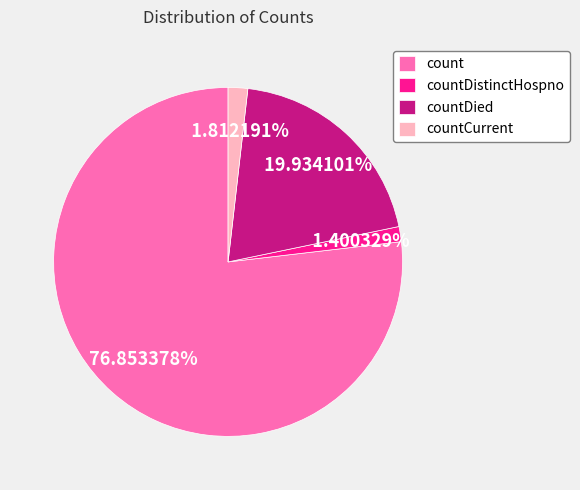

To the nearest percent, what is the average slice percentage?

25%